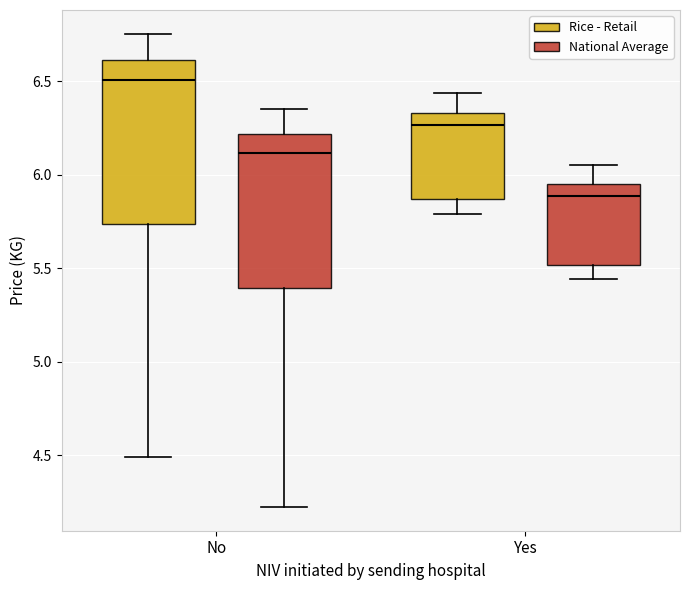

Comparing the boxes themselves (not the whiskers), which one is the tallest?

No (Rice - Retail)